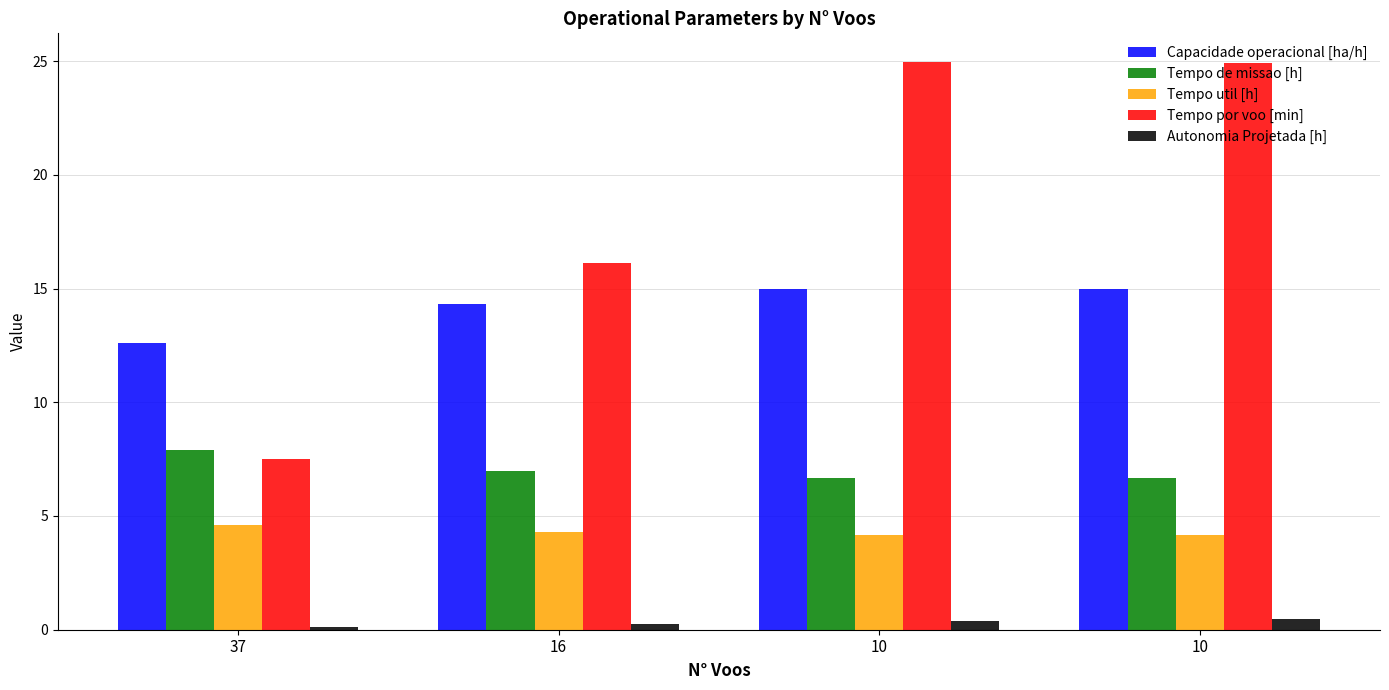

Between 37 and 16, which series saw the biggest shift?

Tempo por voo [min]